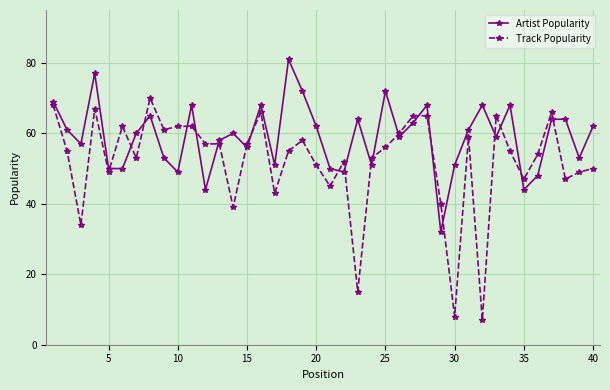

What is the difference between the maximum and second lowest values in the Artist Popularity series?

37